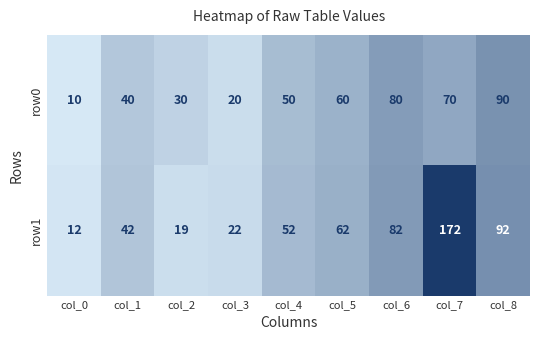

Which series has the largest total across all categories?

row1